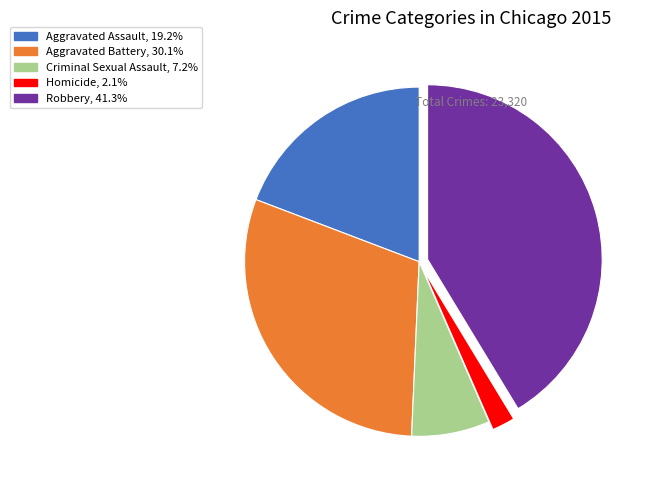

Which slice is the smallest?

Homicide